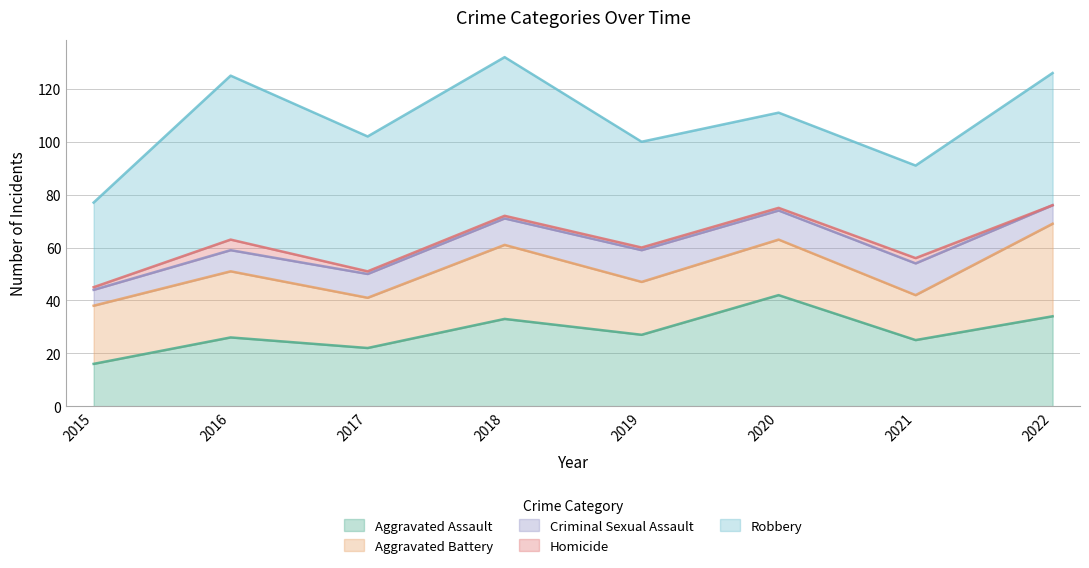

At which category is the sum across all series the highest?

2018